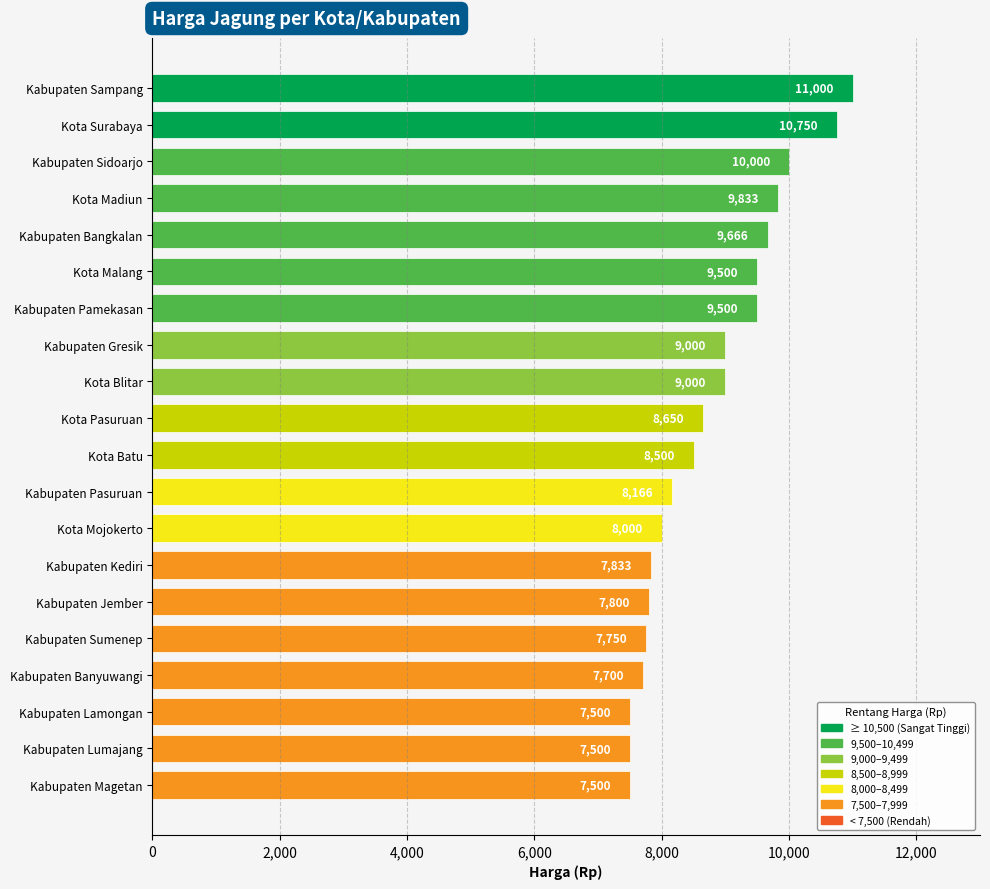

Reading top to bottom, list all the values displayed in this chart.

11000	10750	10000	9833	9666	9500	9500	9000	9000	8650	8500	8166	8000	7833	7800	7750	7700	7500	7500	7500